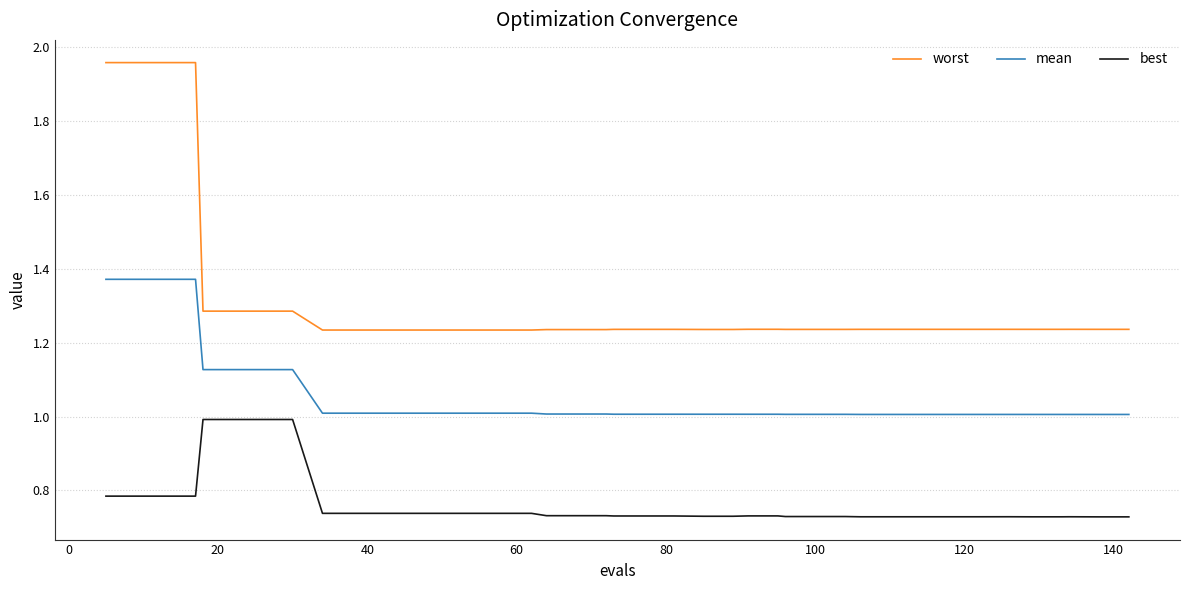

What are all the series names shown in the legend?

worst, mean, best